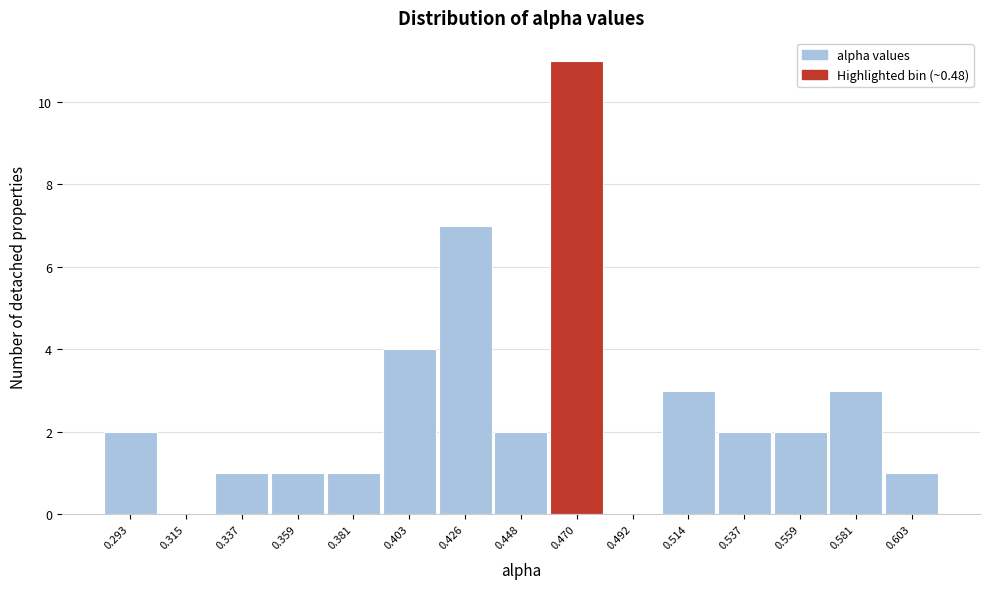

Reading left to right, transcribe all the data shown in this chart.

0.293=2	0.315=0	0.337=1	0.359=1	0.381=1	0.403=4	0.426=7	0.448=2	0.470=11	0.492=0	0.514=3	0.537=2	0.559=2	0.581=3	0.603=1